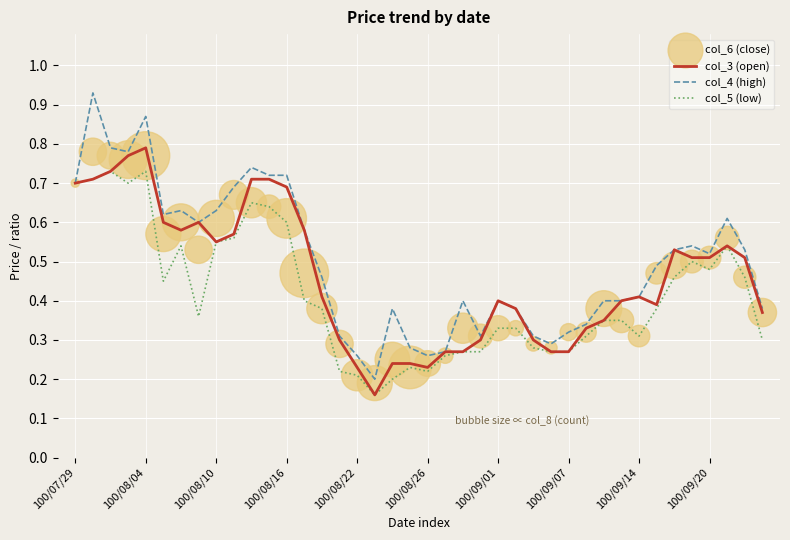

What are all the series names shown in the legend?

col_3 (open), col_4 (high), col_5 (low), col_6 (close)